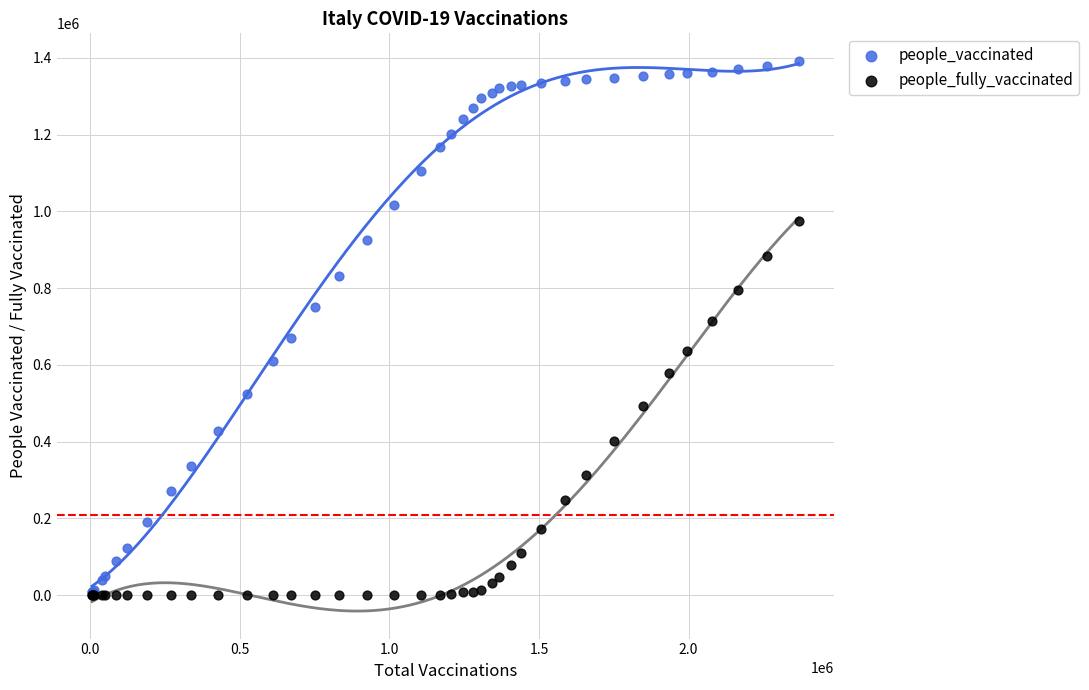

What are all the series names shown in the legend?

people_vaccinated, people_fully_vaccinated